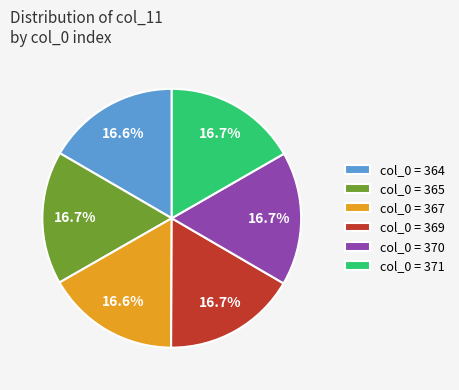

How many segments does this pie chart have?

6